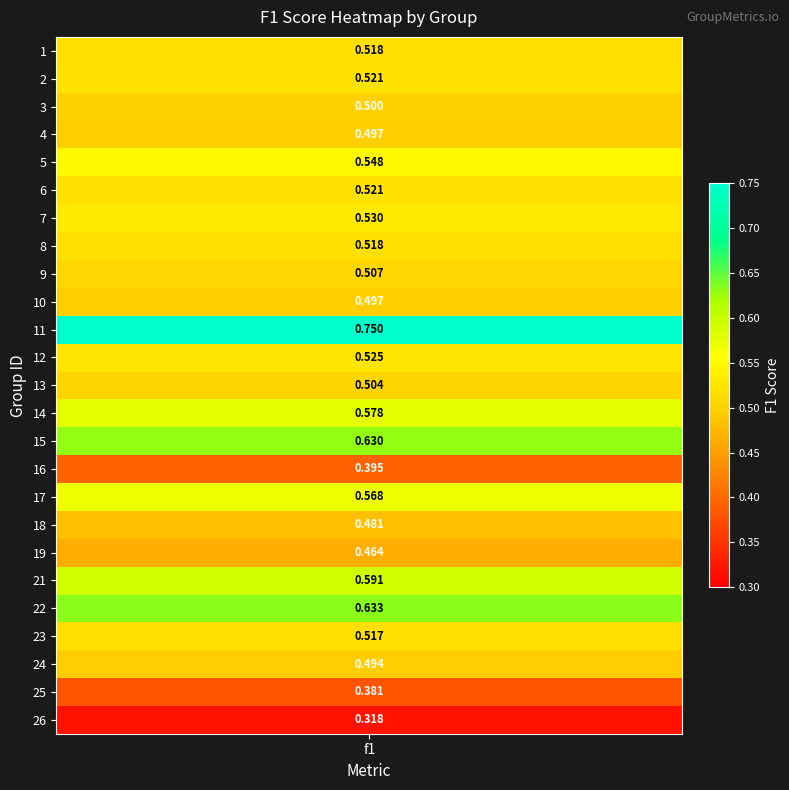

What is the change in value from 15 to 18?

-0.1